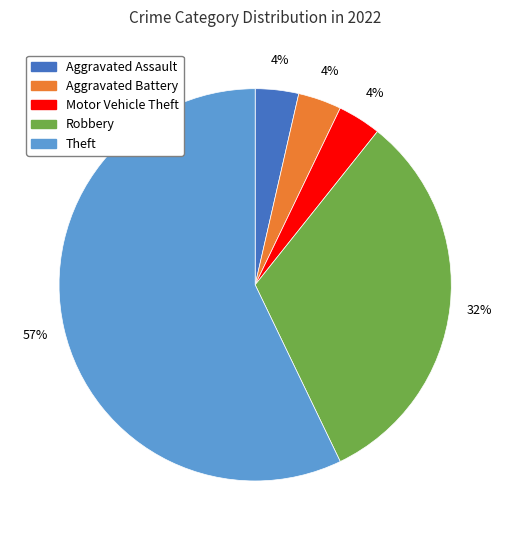

To the nearest percent, what is the average slice percentage?

20%